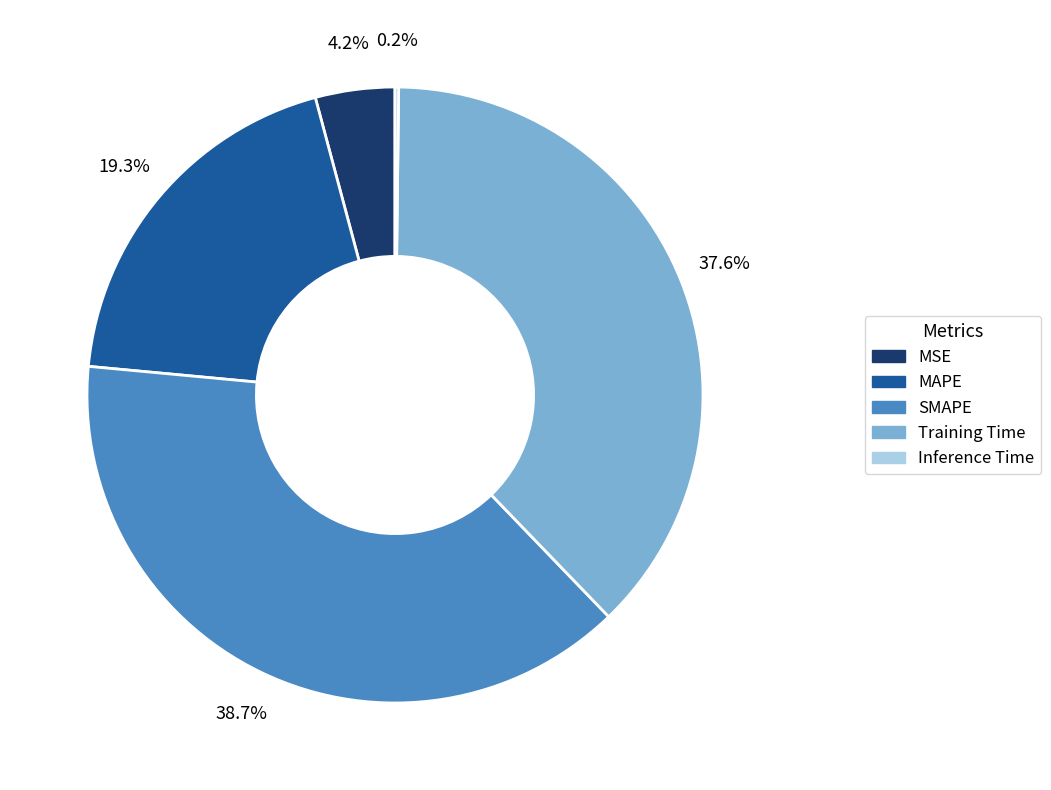

True or false: SMAPE accounts for 53% of the total.

False